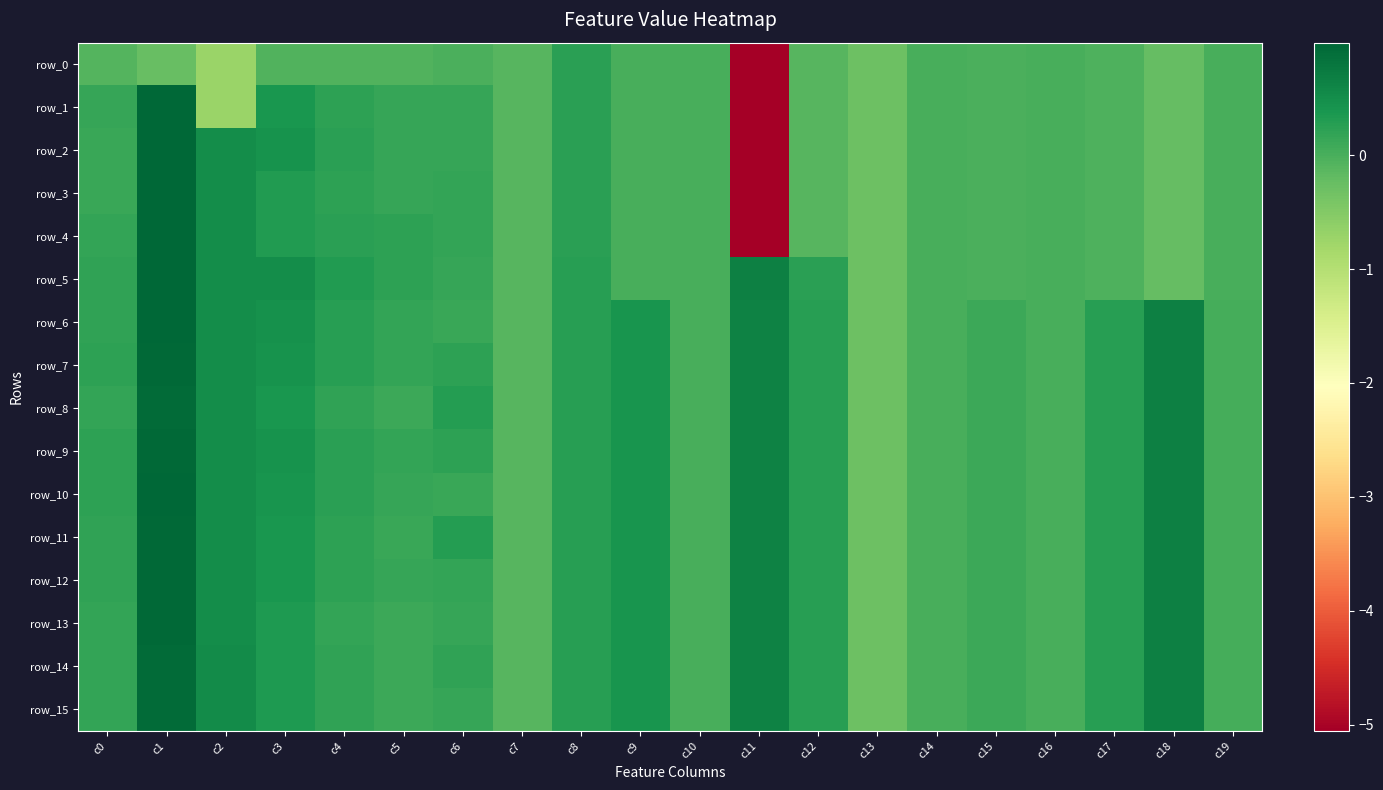

At which category is the sum across all series the highest?

c1